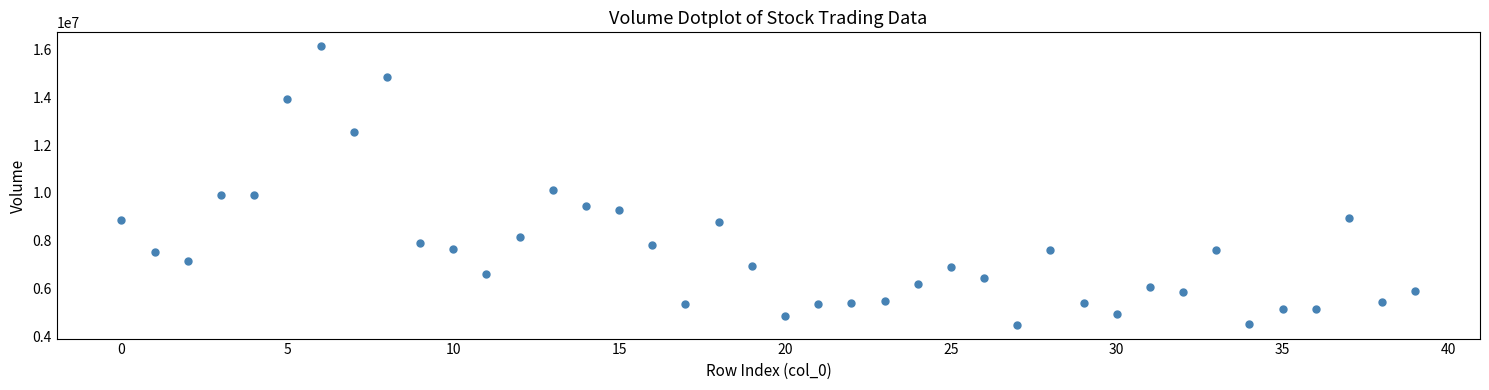

What is the range of Y values (max minus min)?

11623400